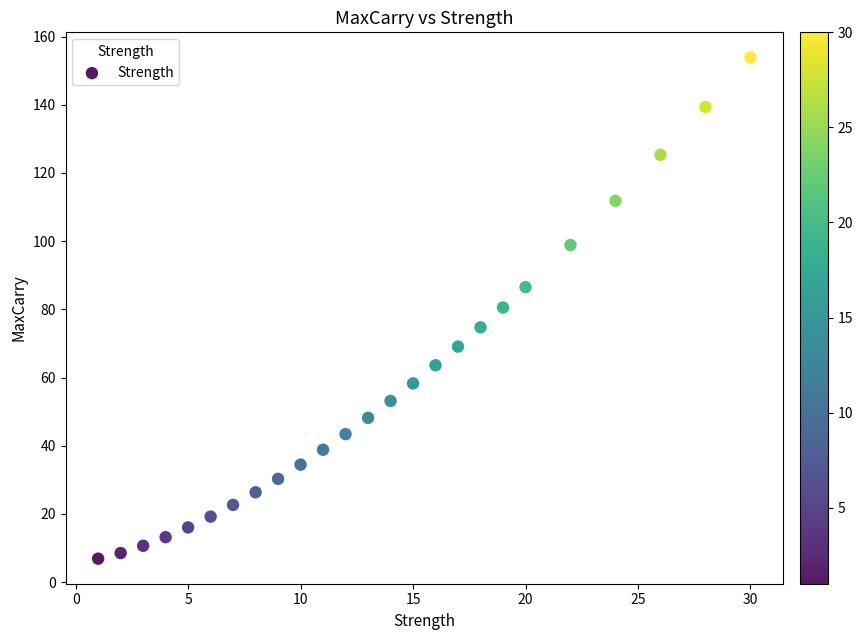

What is the range of X values (max minus min)?

29.0